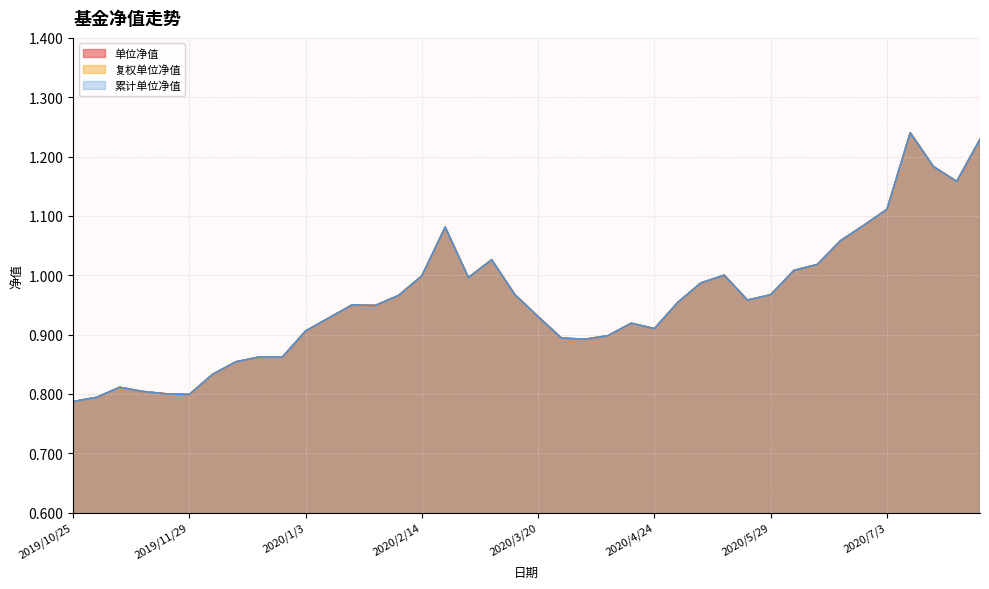

What is the greatest value displayed?

1.2